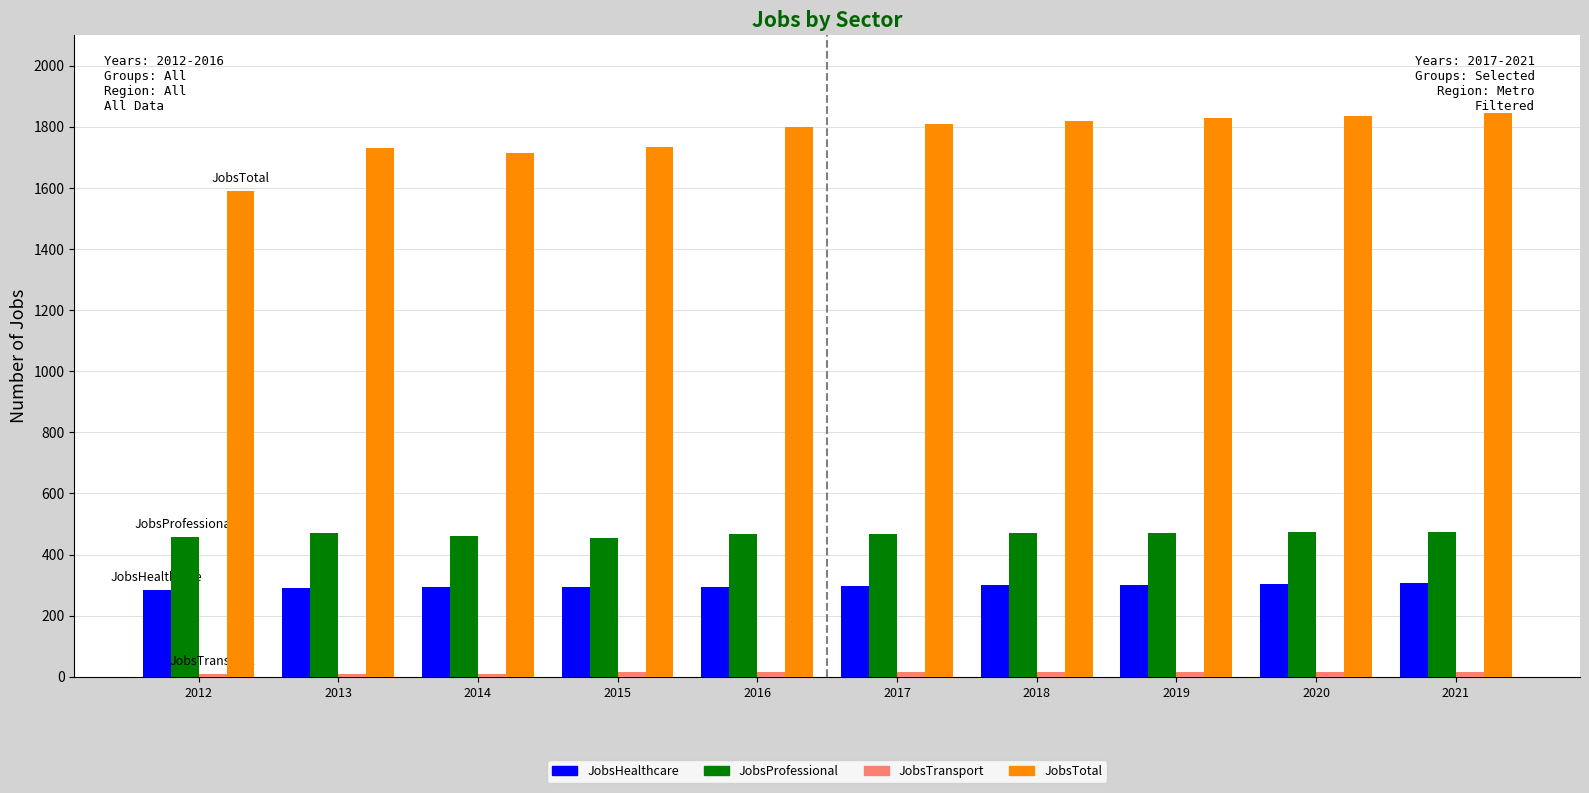

Which series has the largest range (max minus min)?

JobsTotal